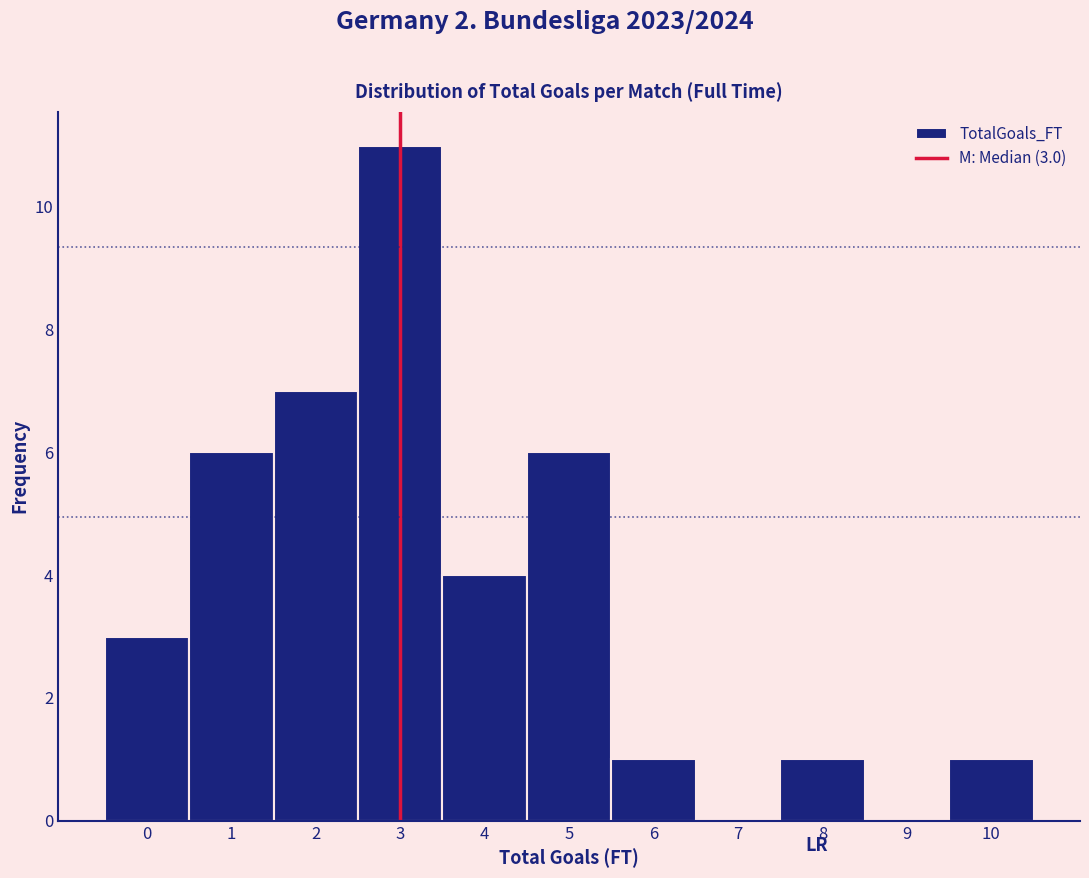

Over which range of the x-axis is the bar tallest?

2.5 to 3.5